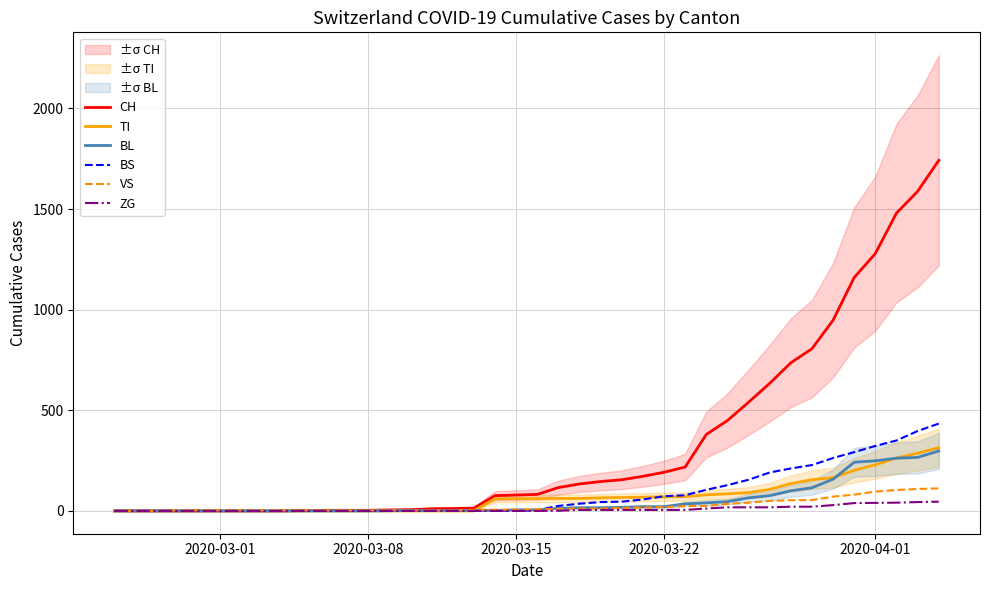

What is the greatest value displayed?

1742